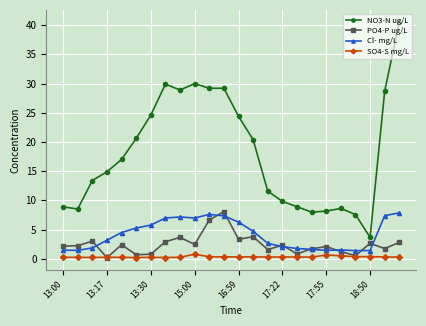

What is the minimum value for SO4-S mg/L?

0.2